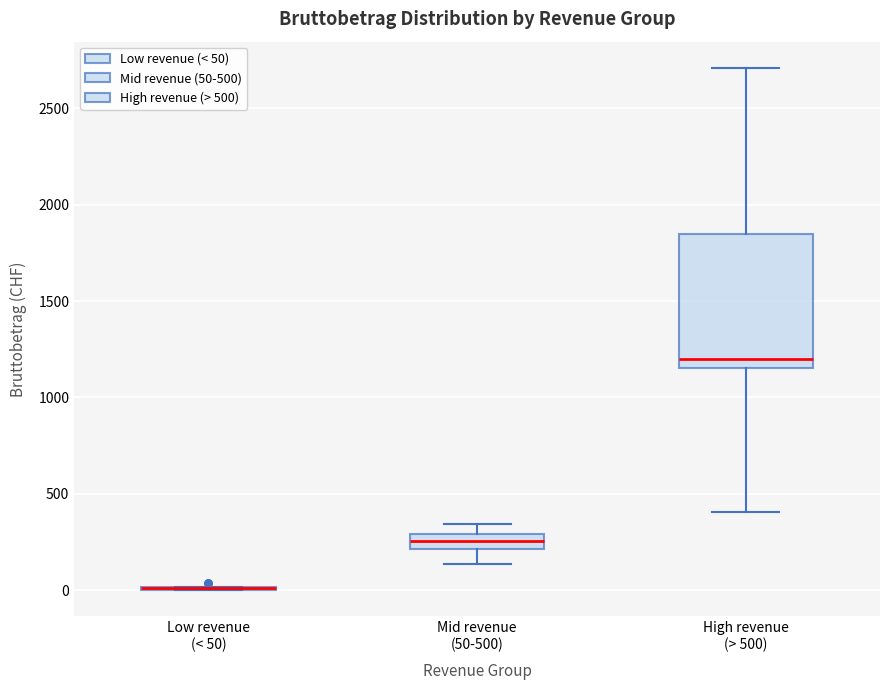

Reading left to right, read every box against the y-axis: the position of its median line, the range the box covers, and the ends of its whiskers. The values are not printed on the chart, so give them approximately, as read against the axis.

Low revenue (< 50): box collapsed to a line at 0, whiskers 0 to 0
Mid revenue (50-500): median 250, box 200 to 300, whiskers 150 to 350
High revenue (> 500): median 1200, box 1150 to 1850, whiskers 400 to 2700